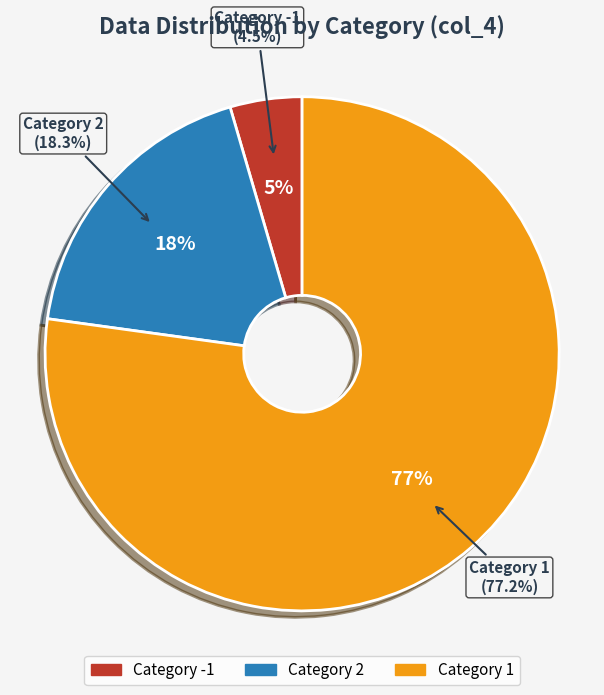

What is the largest slice in the pie chart?

77